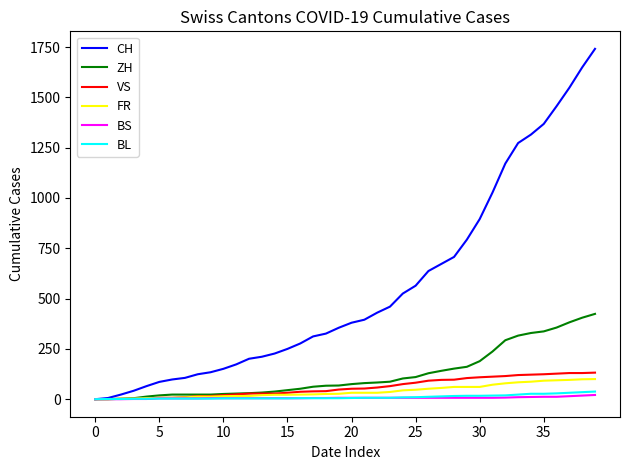

What is the difference between the maximum and minimum values in the BL series?

38